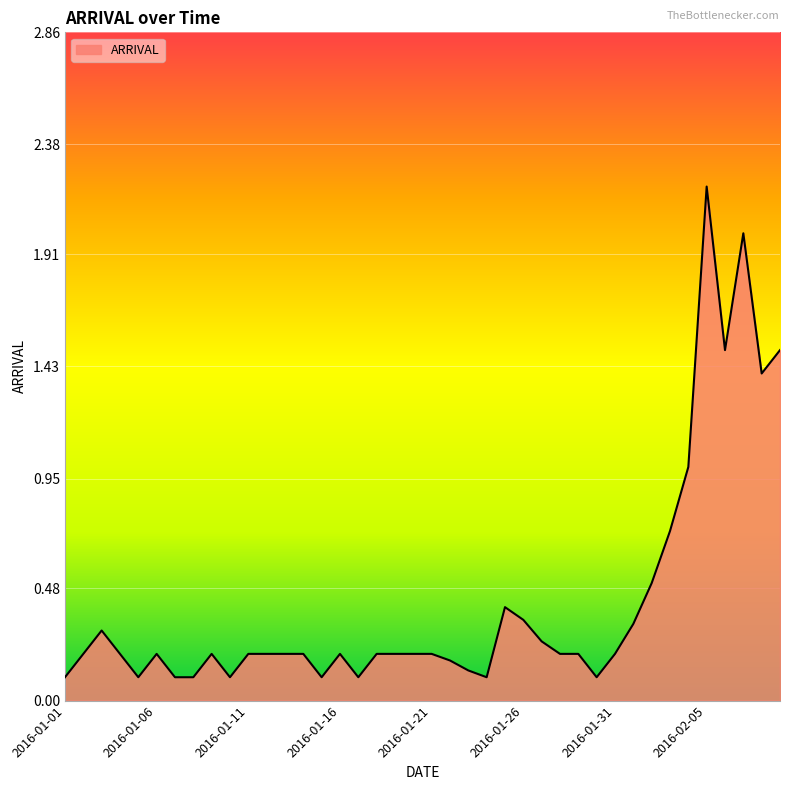

What is the difference between the maximum and minimum values?

2.1